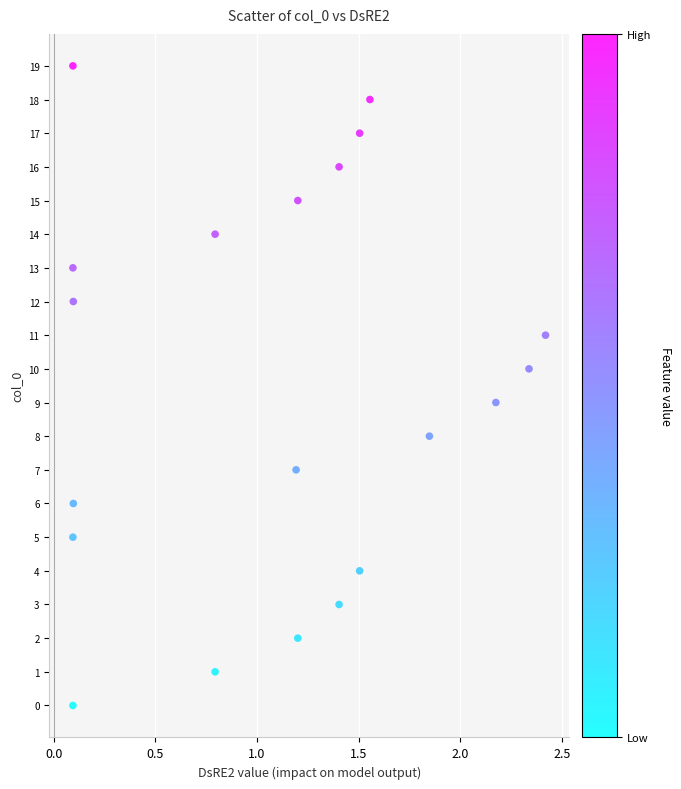

What is the range of Y values (max minus min)?

19